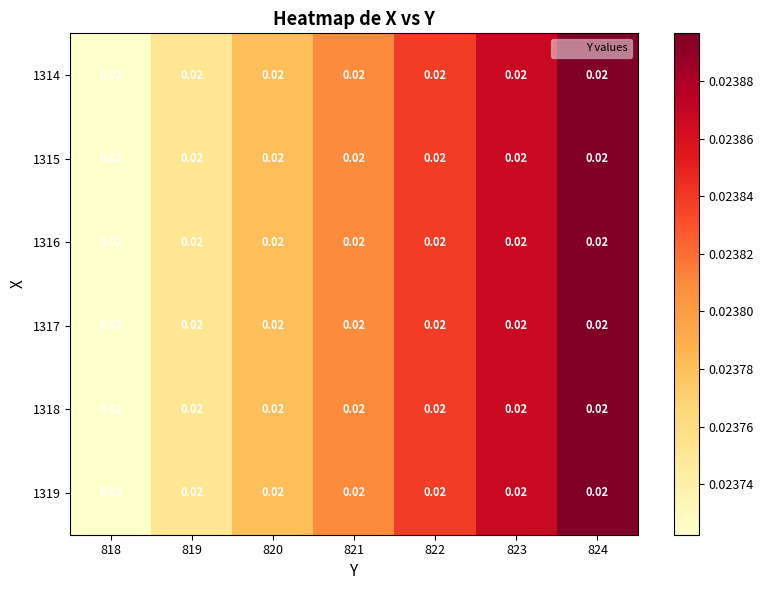

Count the number of data series in this chart.

6